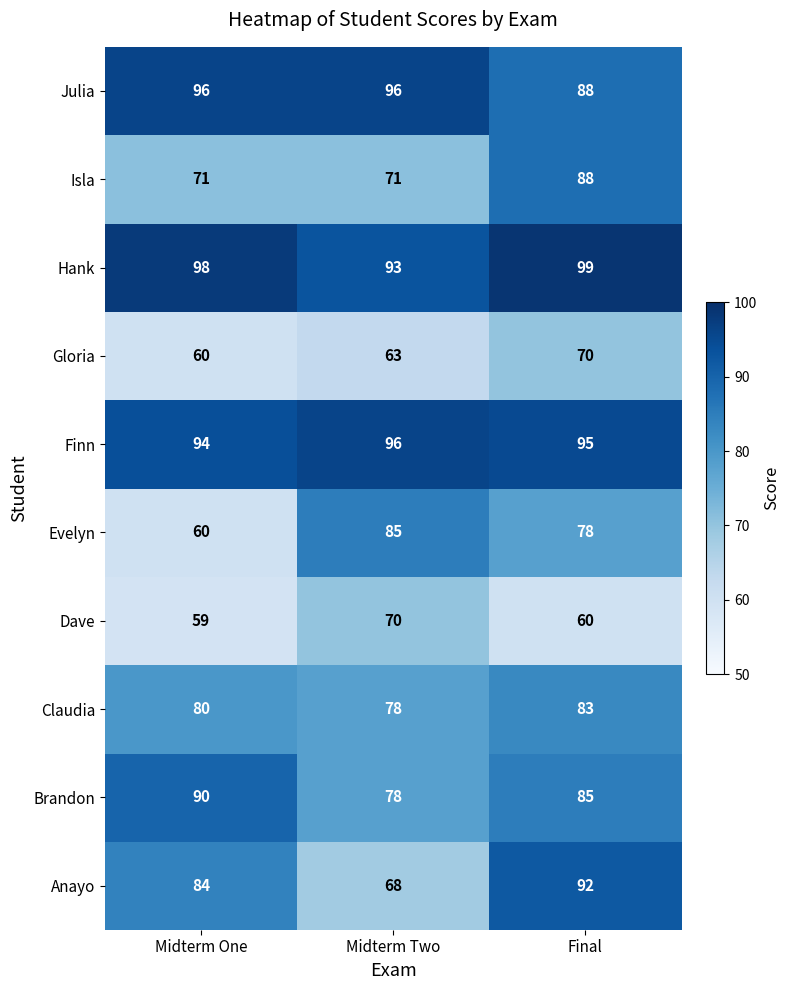

Which label corresponds to the largest value in the chart?

Final